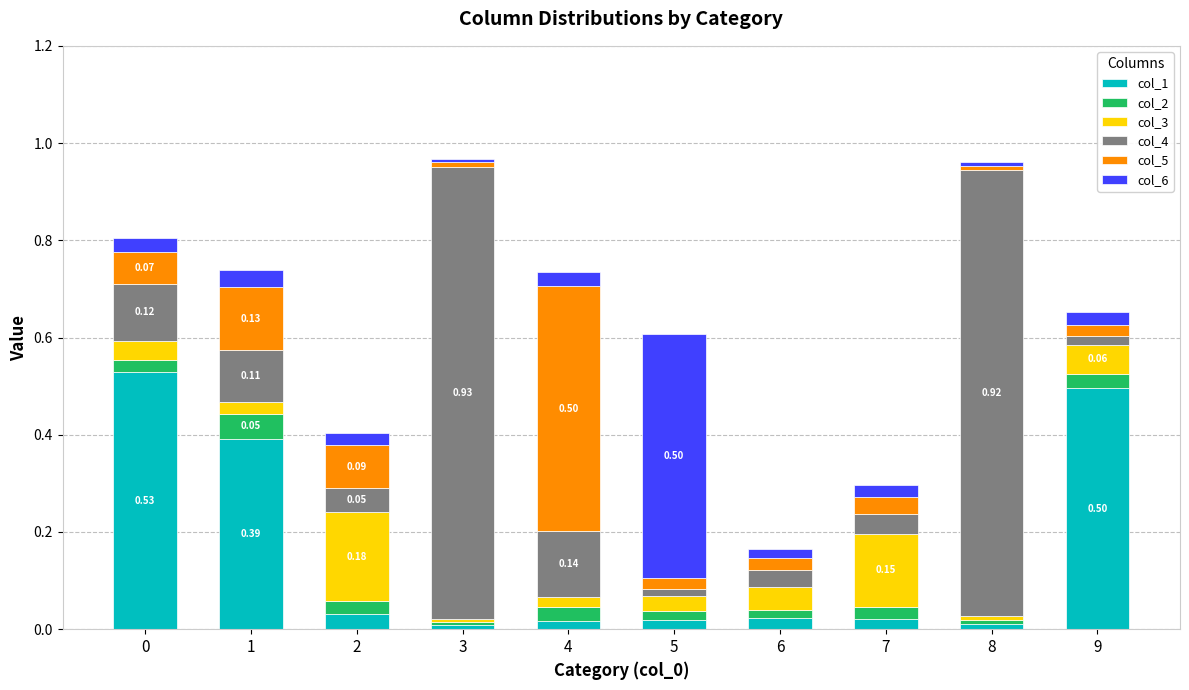

What is the total value across all series at 2?

0.4